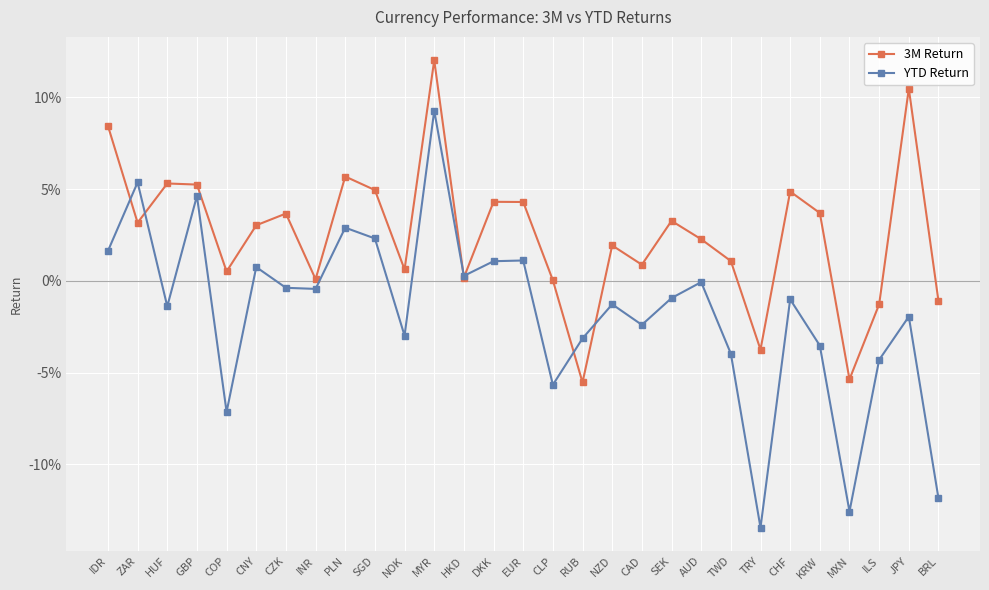

Rank the series at TRY from highest to lowest value.

3M Return, YTD Return